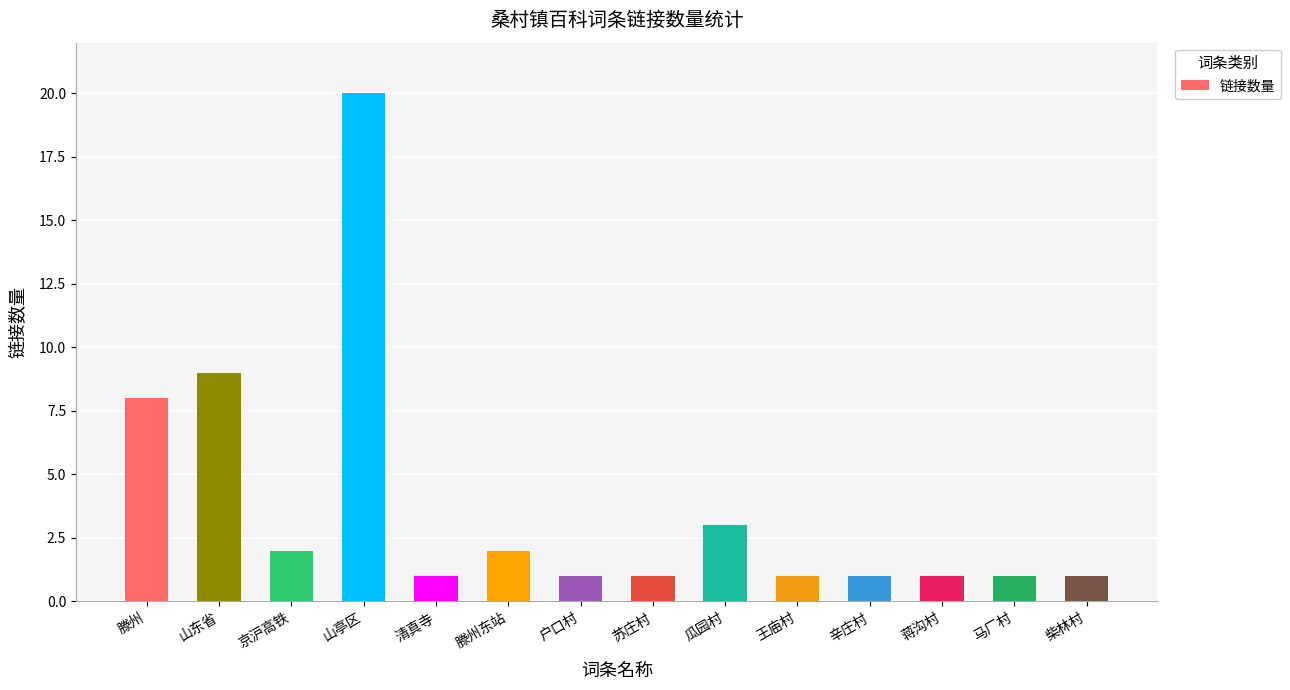

What is the difference between the maximum and minimum values?

19